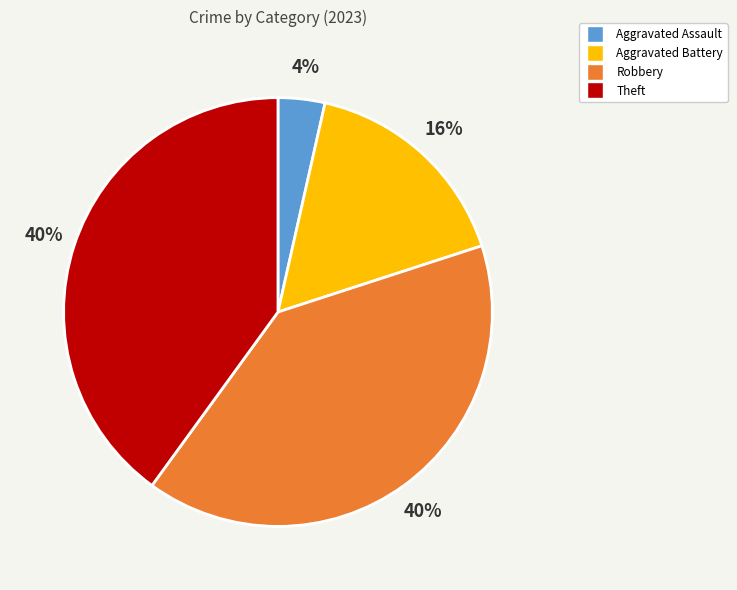

To the nearest percent, what is the difference between the largest and smallest slice percentages?

36%